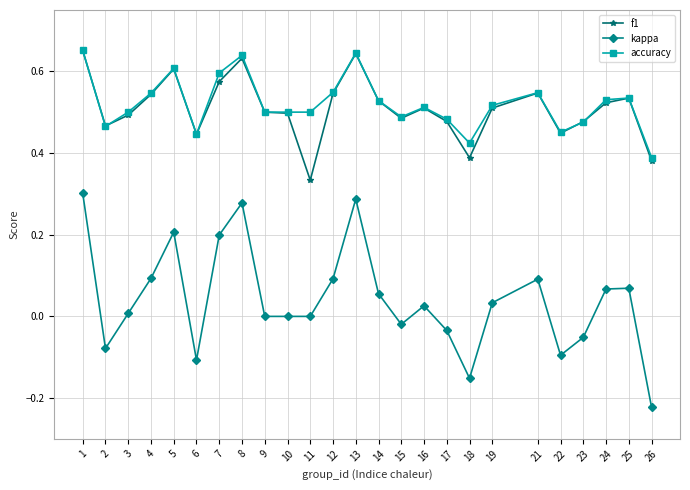

Does the chart have visible grid lines?

Yes